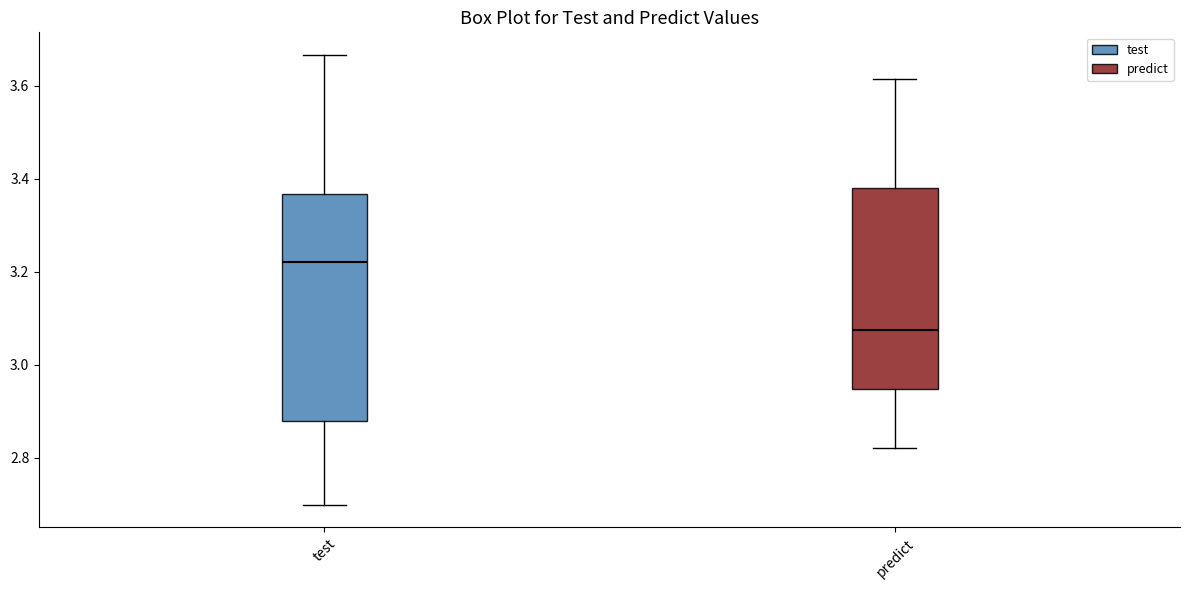

Which box is the tallest, from its lower edge to its upper edge?

test